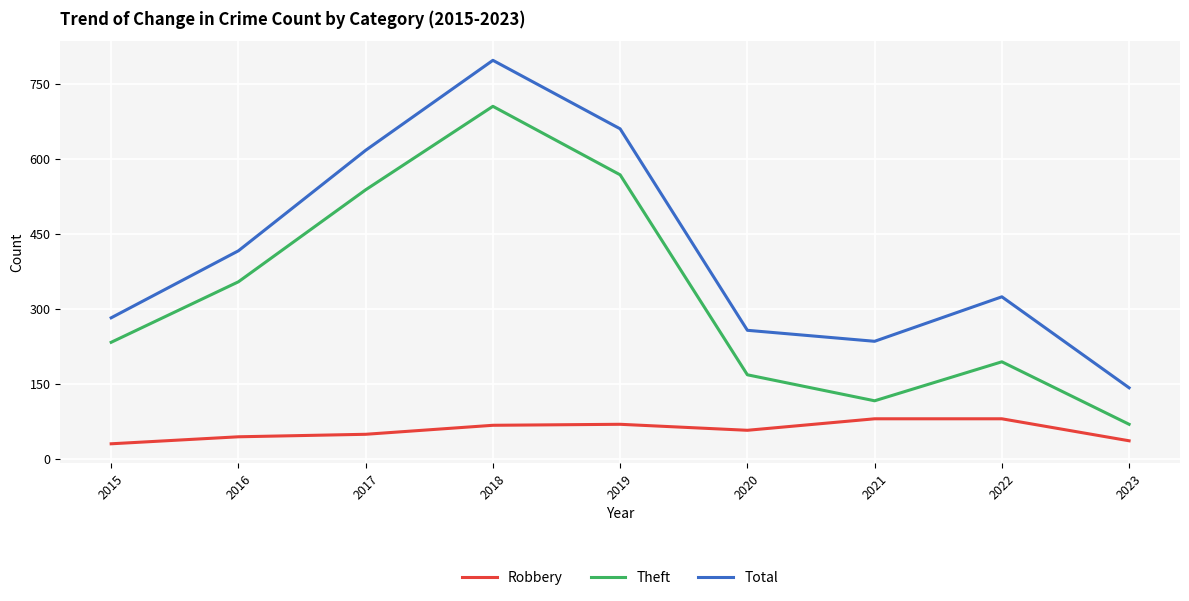

What is the maximum value shown in the chart?

797